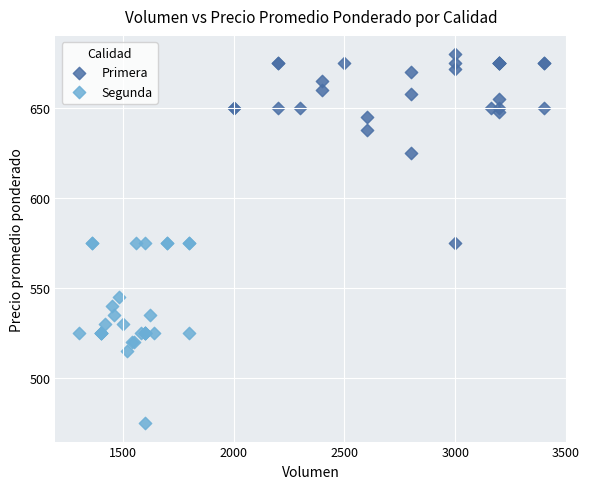

Which series reaches the maximum Y coordinate?

Primera